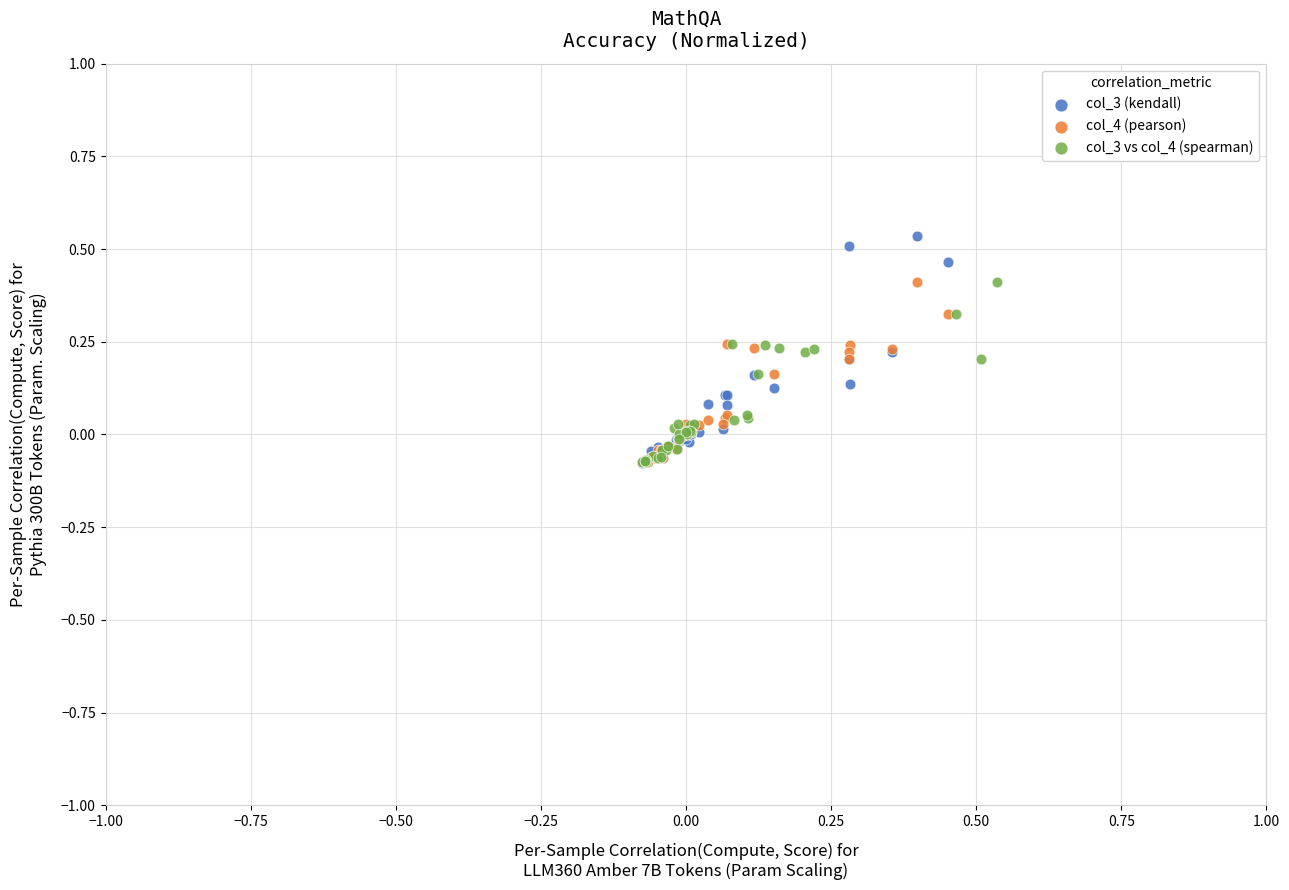

Which series contains the highest Y value?

col_3 (kendall)